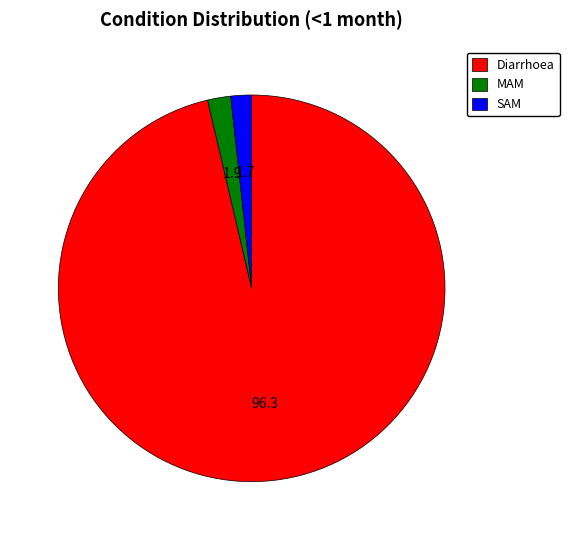

Does any single category account for the majority?

Yes